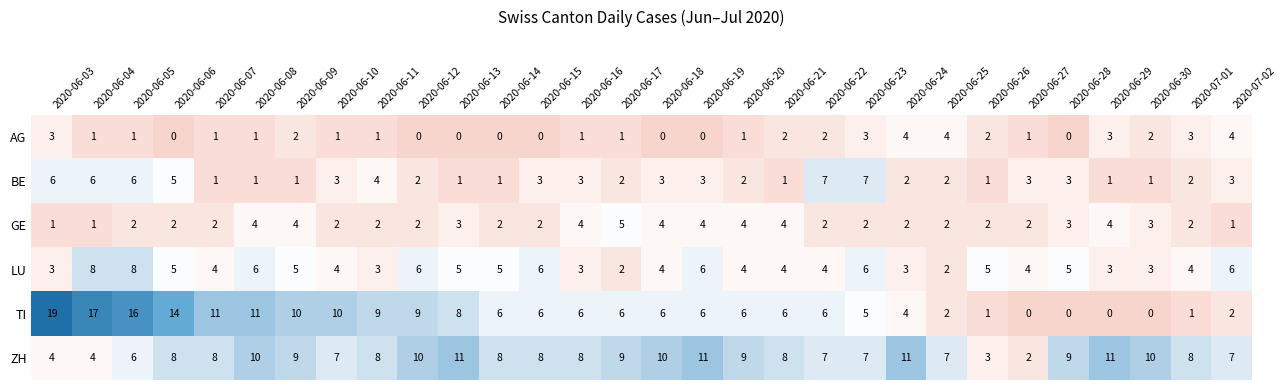

List the series in order of their peak value, lowest first.

AG, GE, BE, LU, ZH, TI